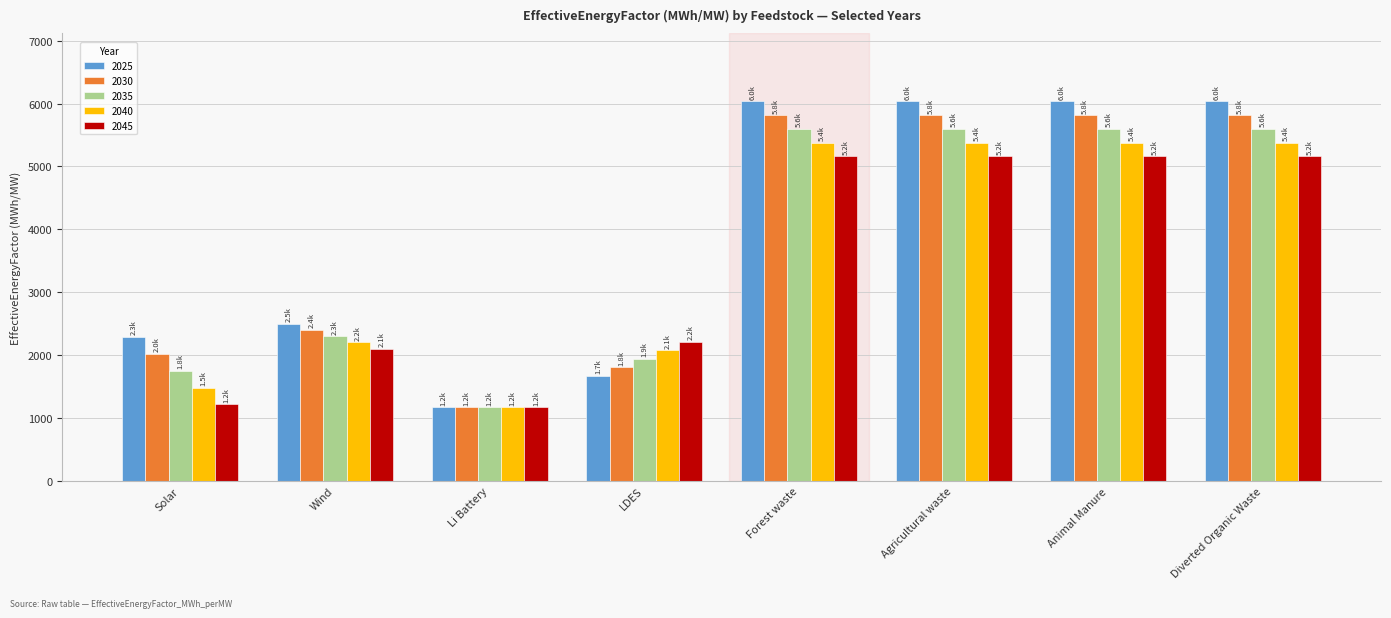

What is the total value across all series at Li Battery?

5855.5